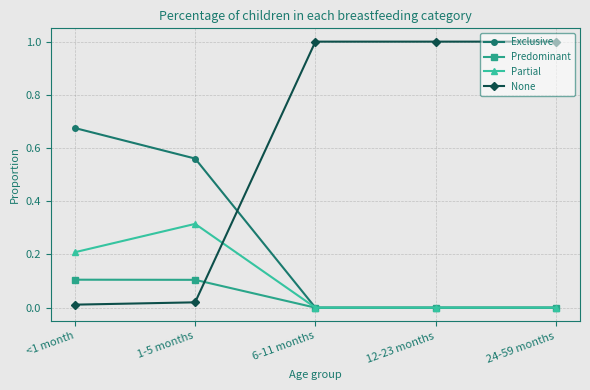

Which series changed the most between <1 month and 24-59 months?

None